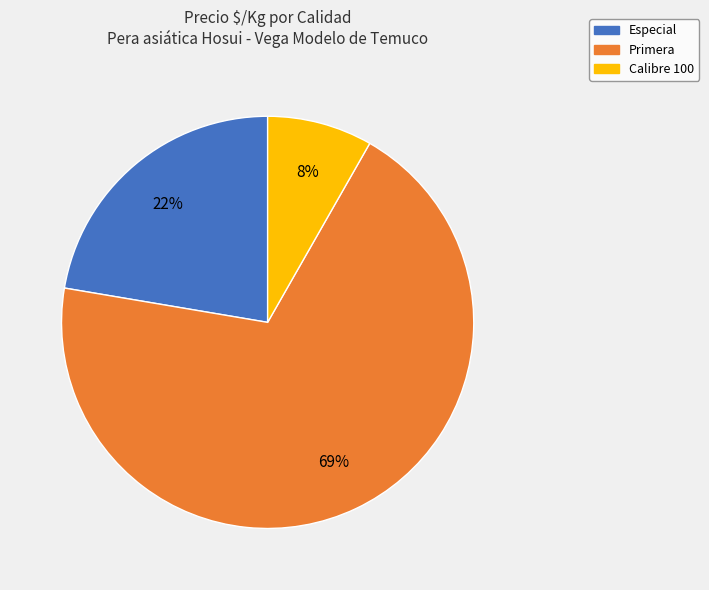

Between Especial and Calibre 100, which is larger?

Especial